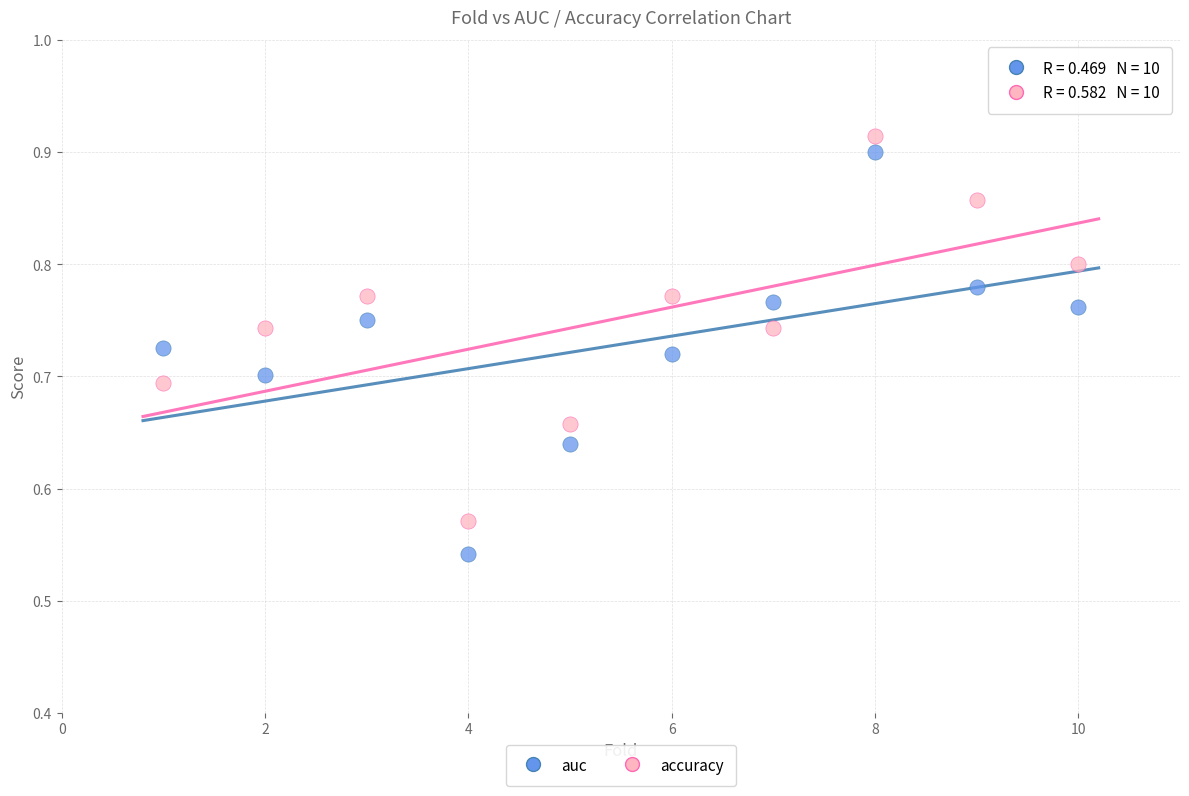

Across all data points, what is the range of X values (max minus min)?

9.0